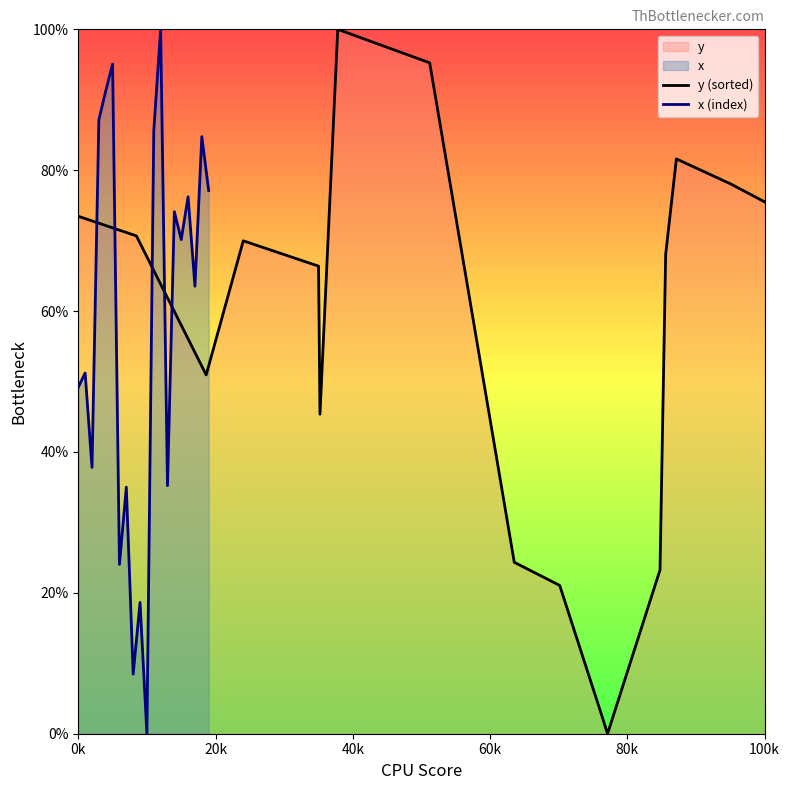

What is the maximum value for y (sorted)?

100.0